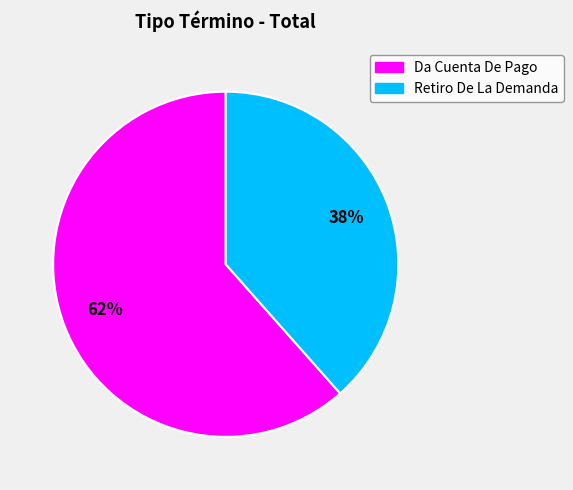

Rank the categories by value from lowest to highest.

Retiro De La Demanda, Da Cuenta De Pago